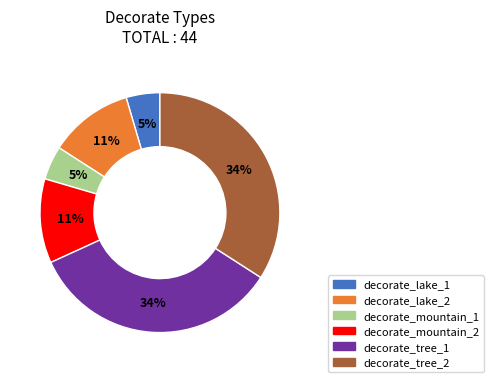

Between decorate_lake_1 and decorate_mountain_2, which is larger?

decorate_mountain_2